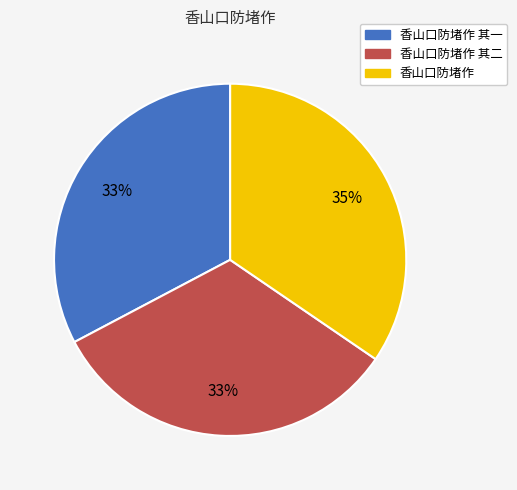

Combined, do 香山口防堵作 其一 and 香山口防堵作 其二 account for over 50%?

Yes